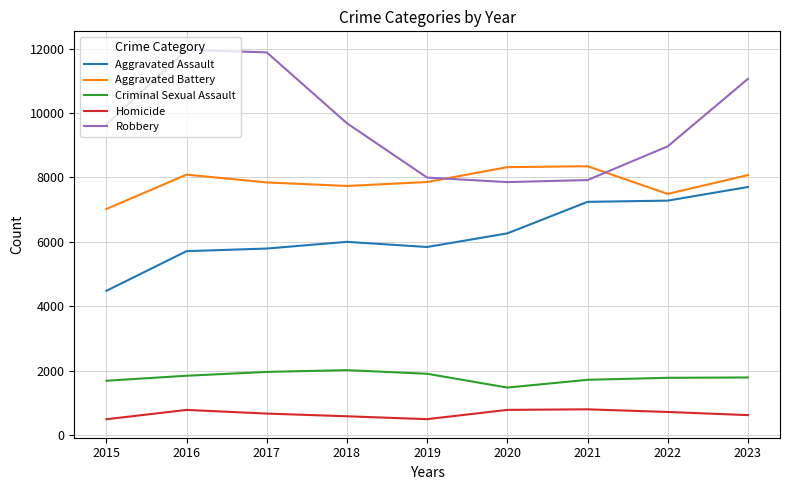

True or false: Homicide and Aggravated Assault cross at least once.

False